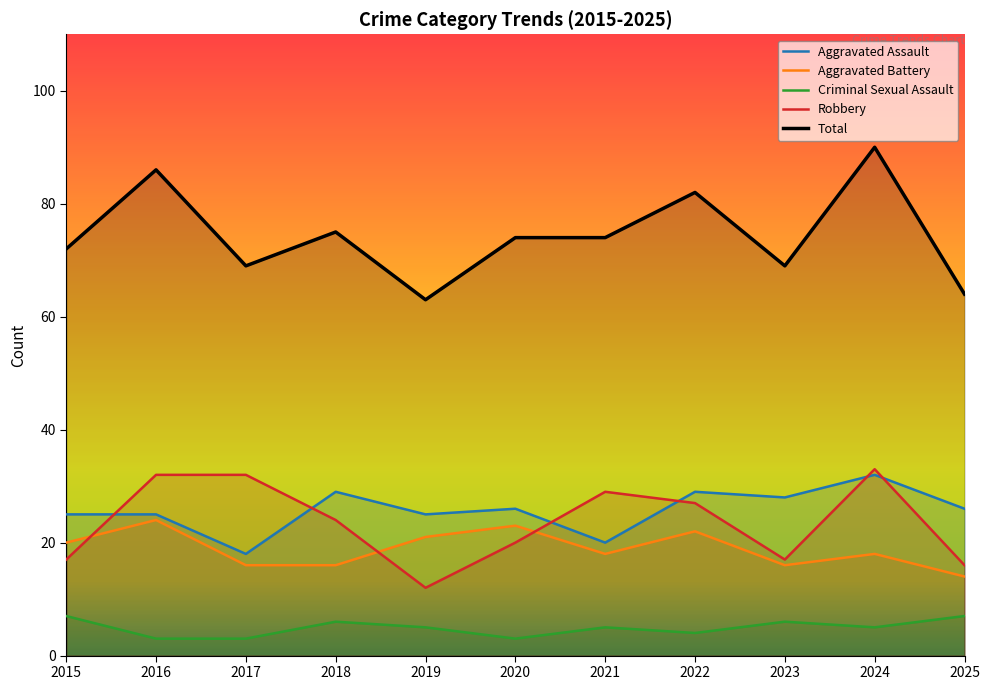

What is the smallest value displayed?

3